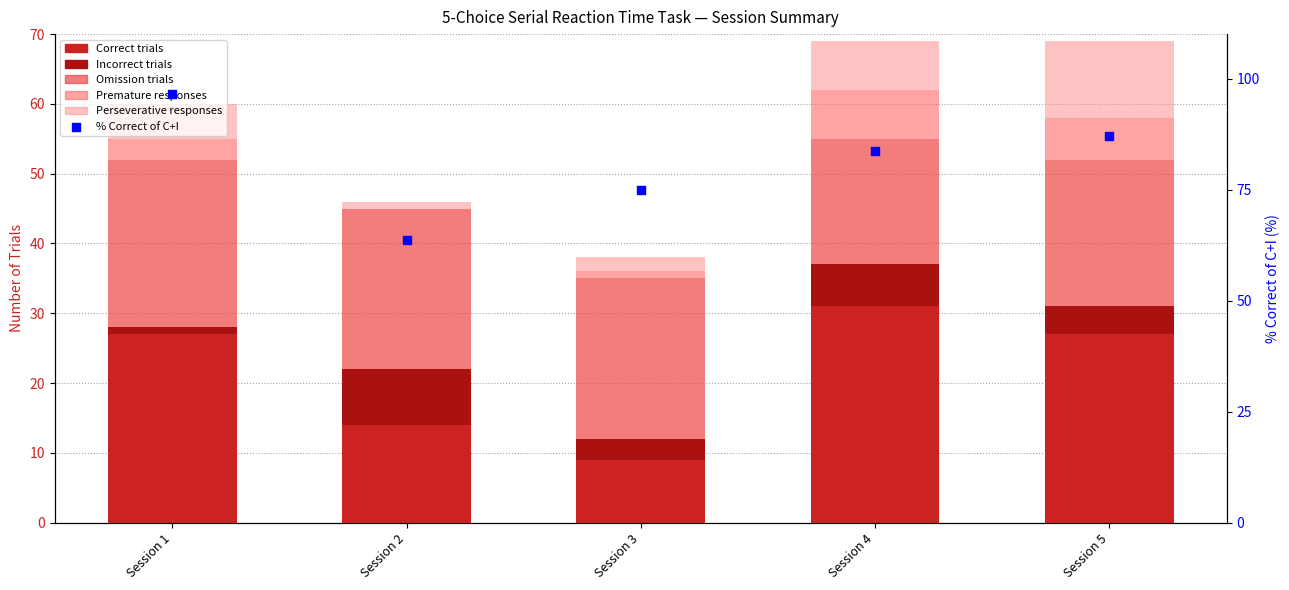

At how many categories does at least one series exceed 76?

3